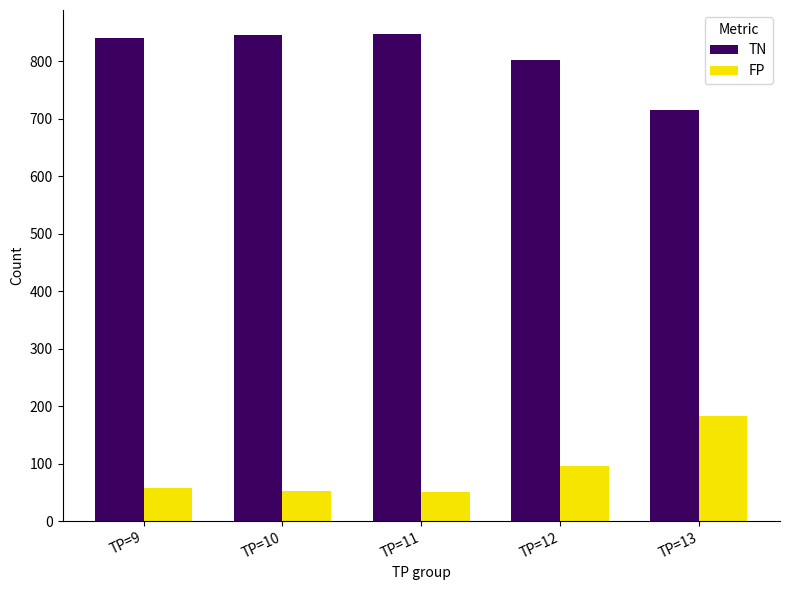

How many series are shown in this chart?

2